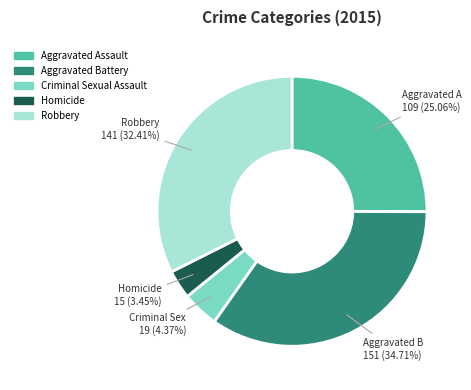

How many slices are in this pie chart?

5